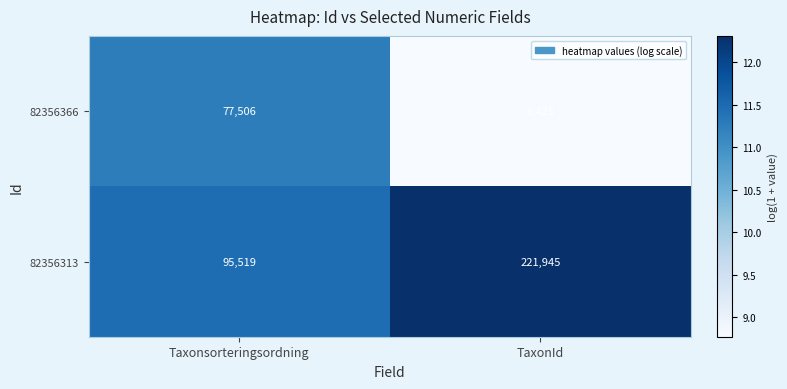

At which category is the sum across all series the highest?

TaxonId